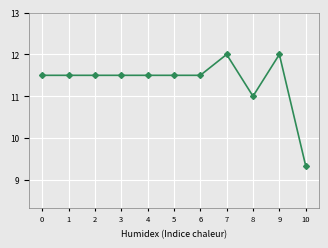

True or false: the data shows 11.5 at 1.

True